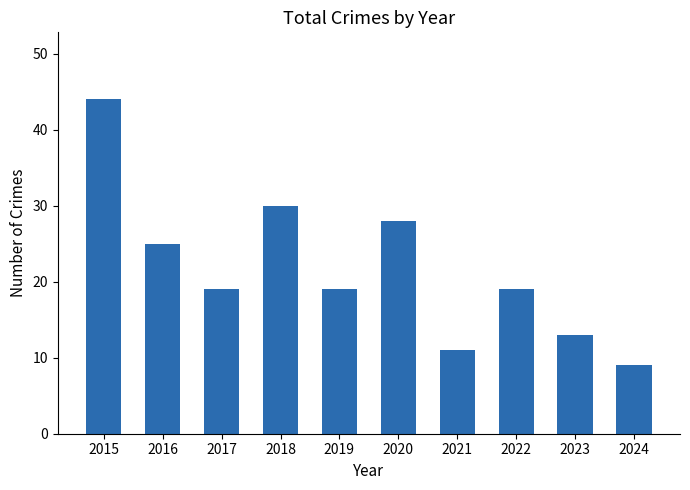

Are the bars grouped side by side (vs. stacked)?

No